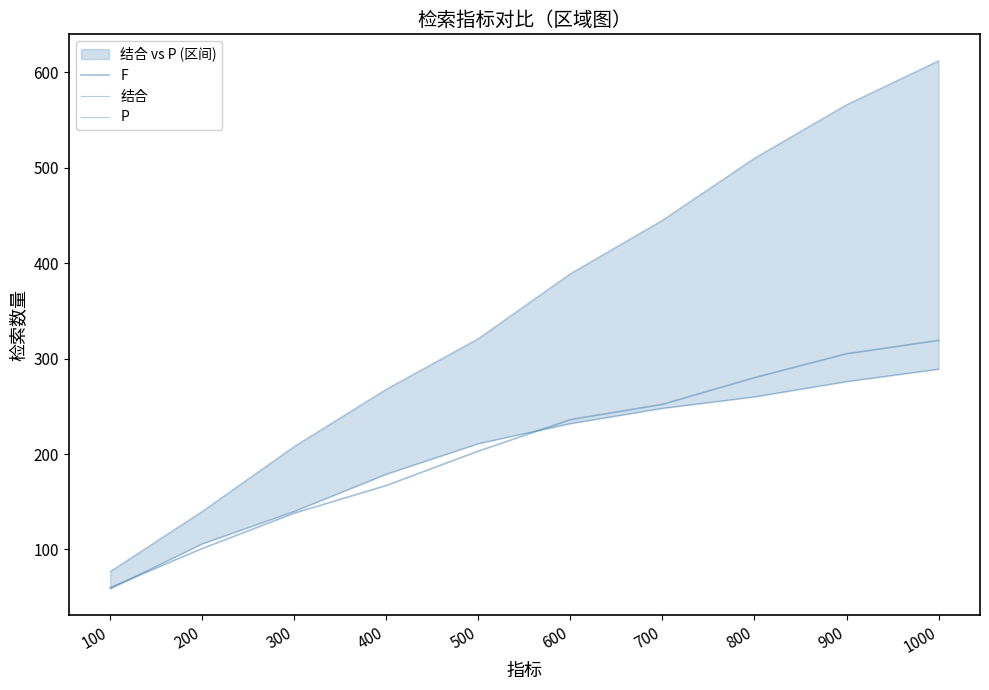

What is the average value of the 结合 series?

354